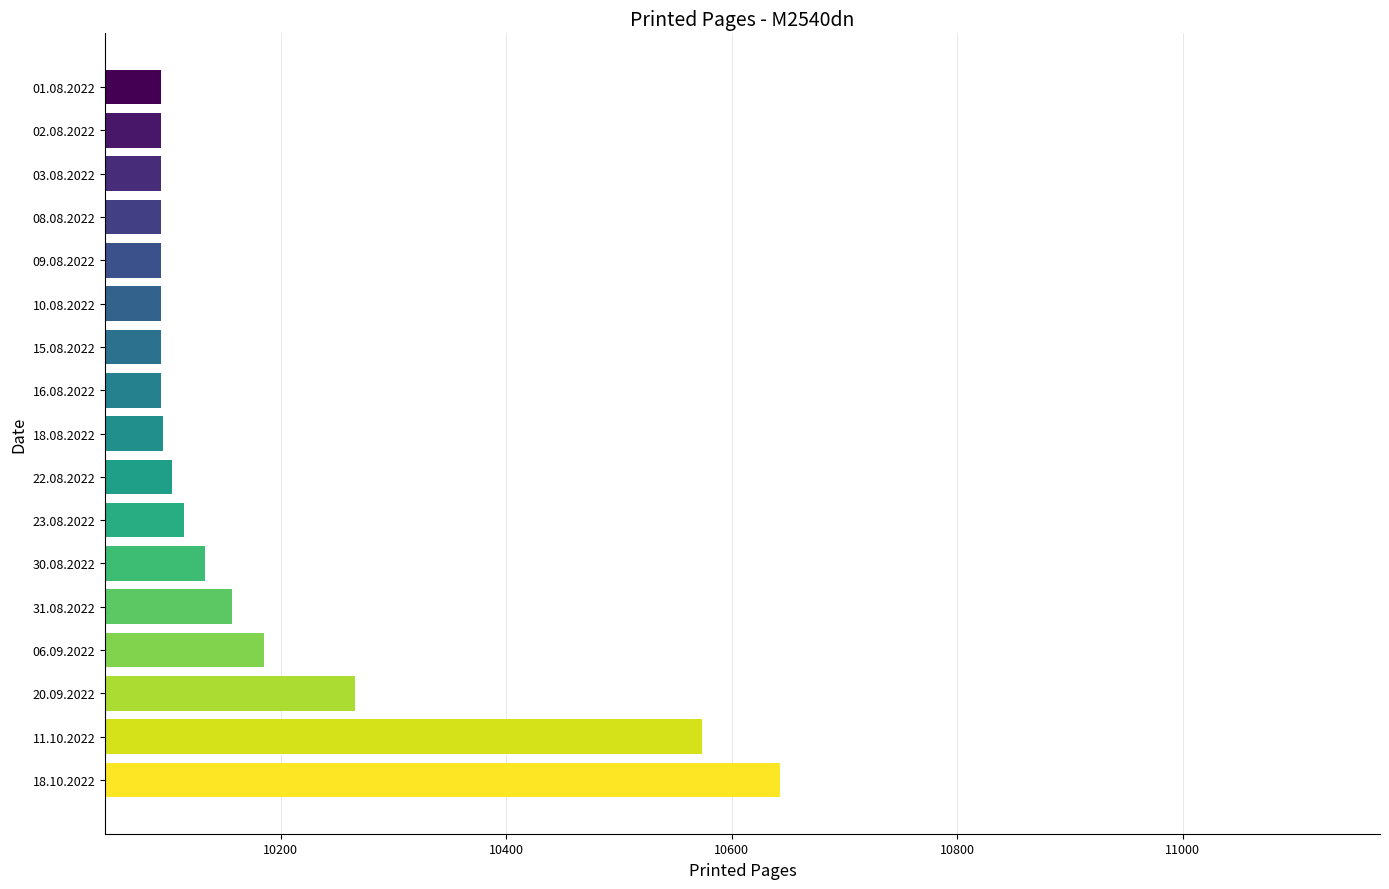

At which category does the chart reach its peak across all series?

18.10.2022